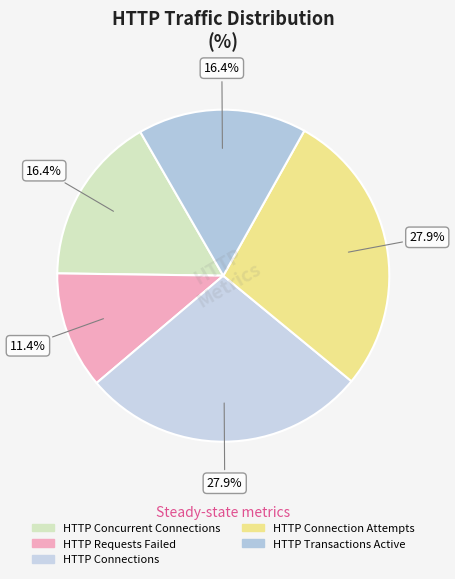

Does HTTP Requests Failed account for over 50% of the chart?

No